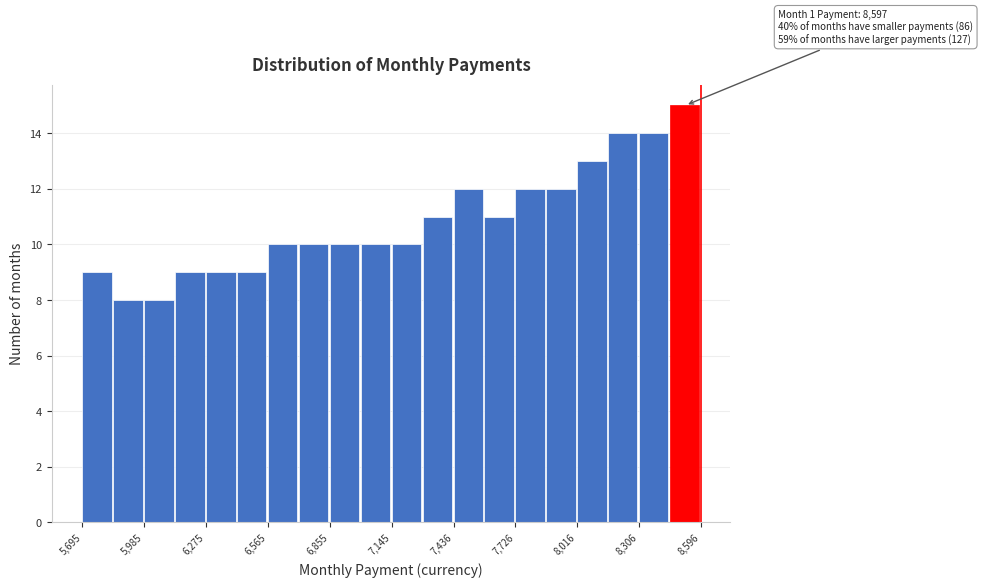

Around what value on the x-axis is the tallest bar? Give the approximate position of its centre, as read against the axis.

8500